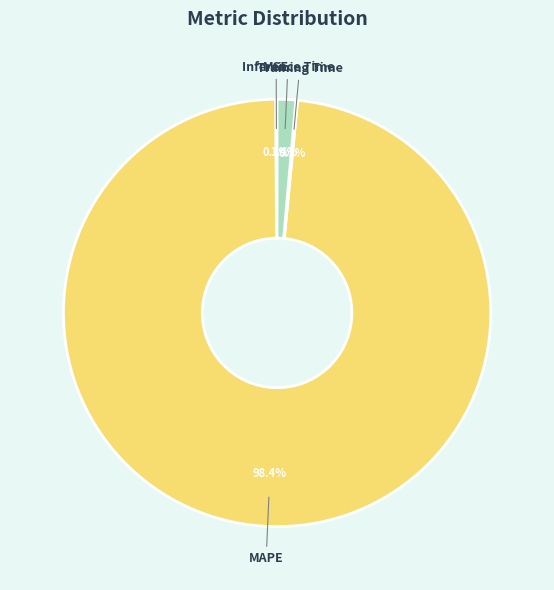

What percentage is NOT represented by Inference Time?

98.6%